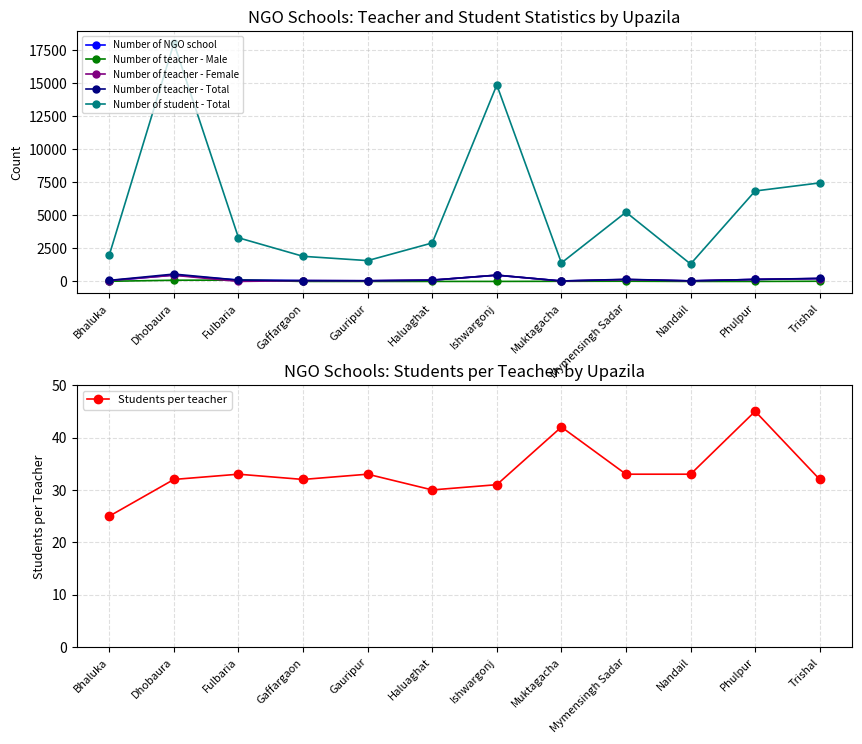

True or false: Number of student - Total and Number of teacher - Female intersect in this chart.

False